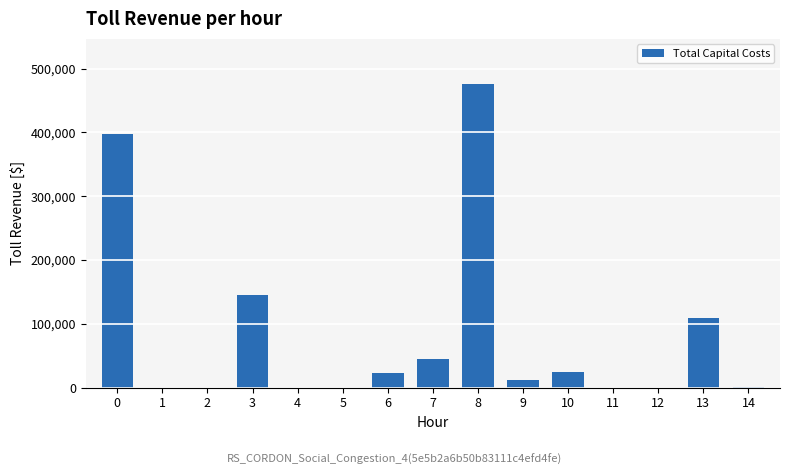

What is the maximum value shown in the chart?

475424.0